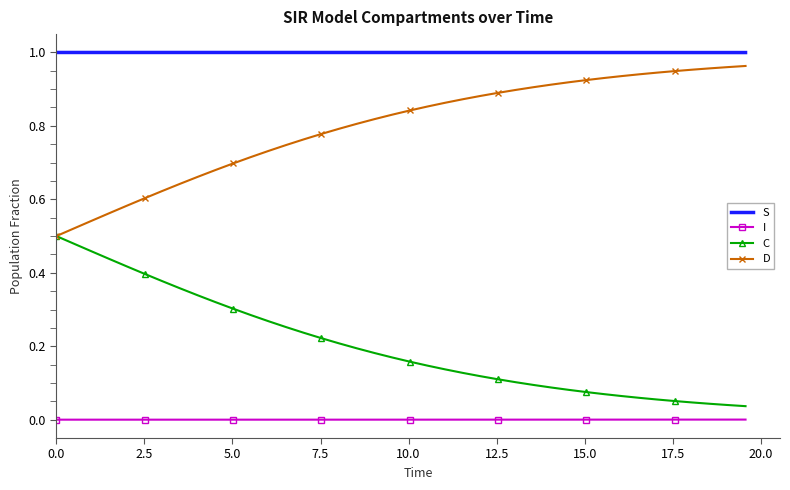

Which series has the largest total across all categories?

S